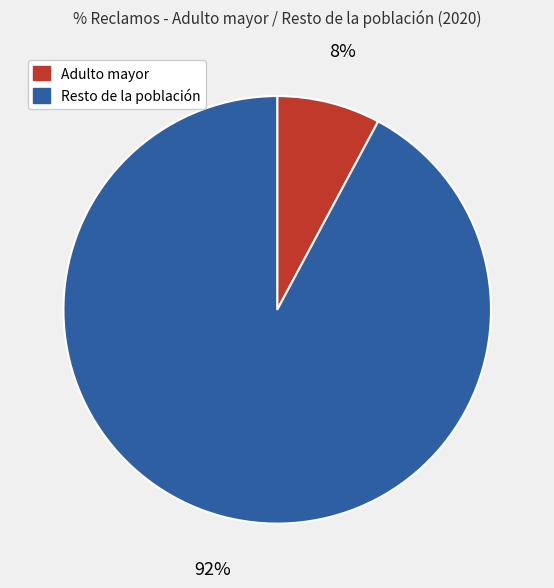

Is it true that Adulto mayor is 8% of the pie?

True